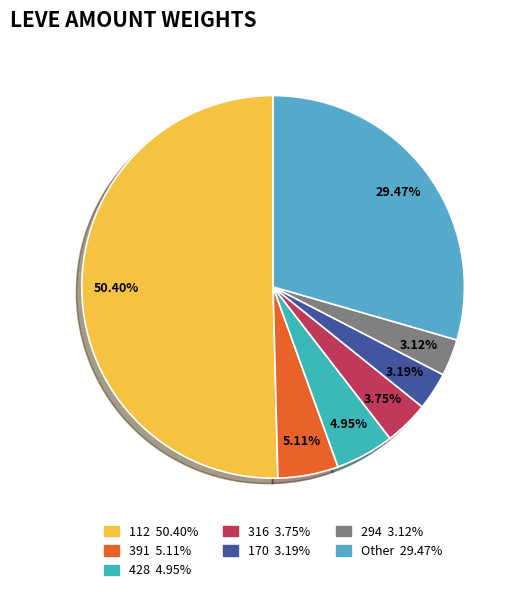

How many slices are in this pie chart?

7